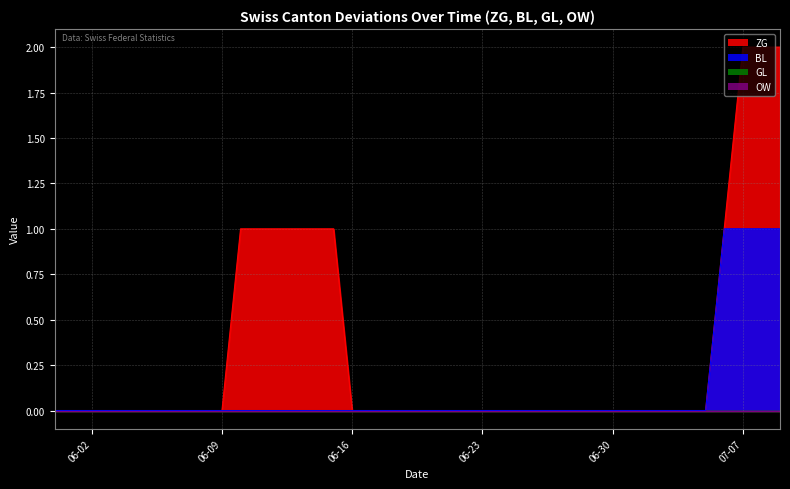

How many values in ZG are above zero?

10